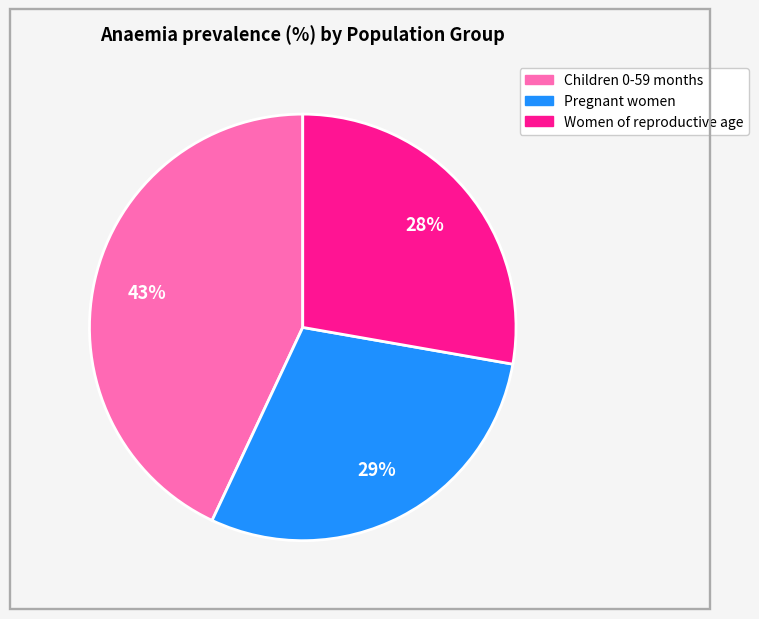

Does Women of reproductive age account for over 50% of the chart?

No